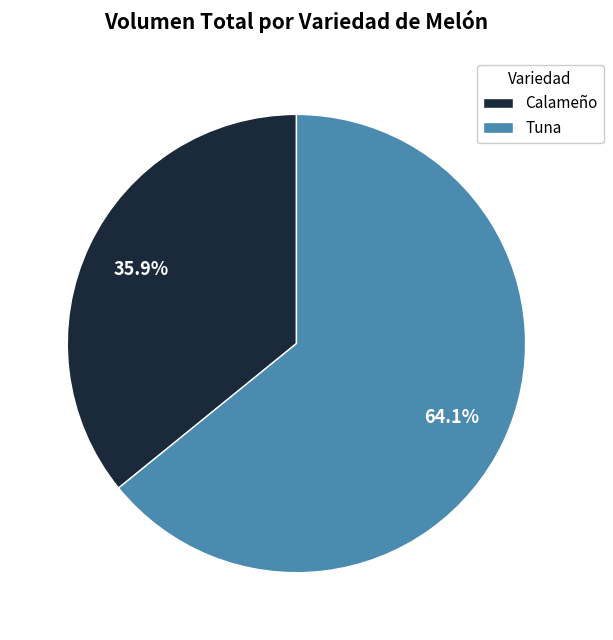

To the nearest percent, what percentage of the pie is Tuna?

64%